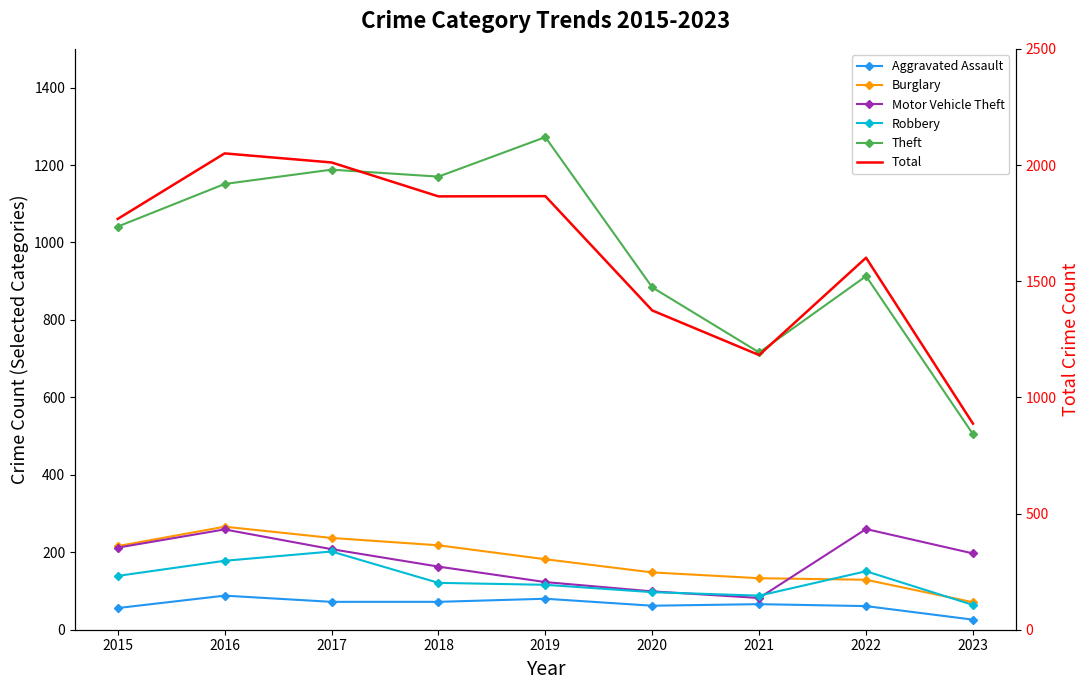

What is the sum of the Aggravated Assault values at 2019 and 2021?

146